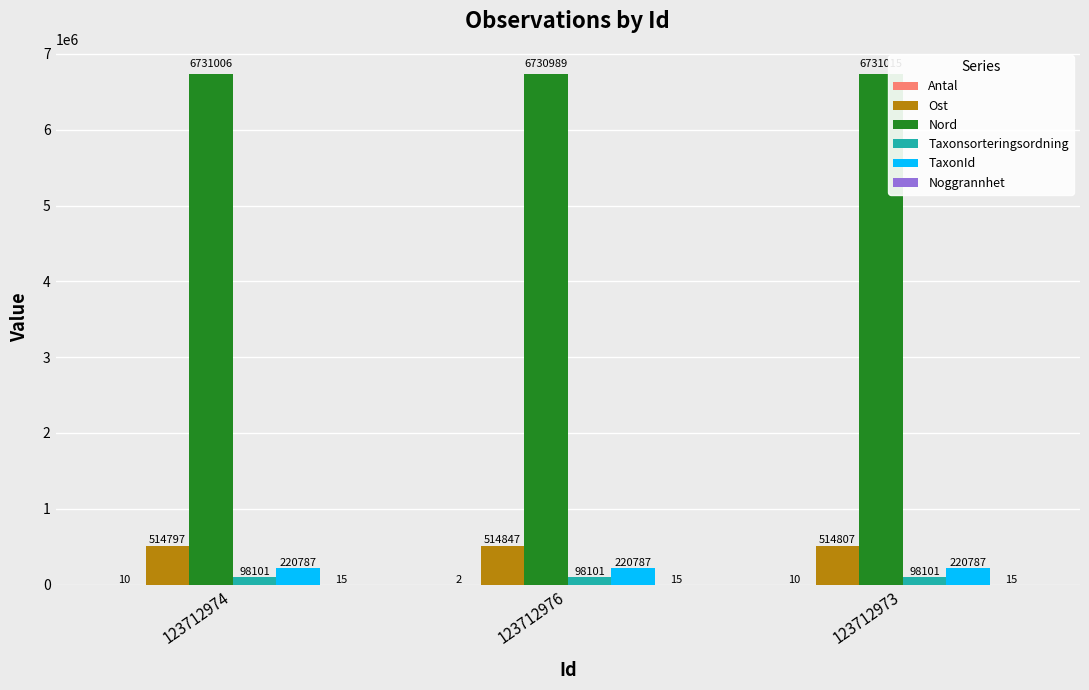

What is the sum of all Taxonsorteringsordning values?

294303